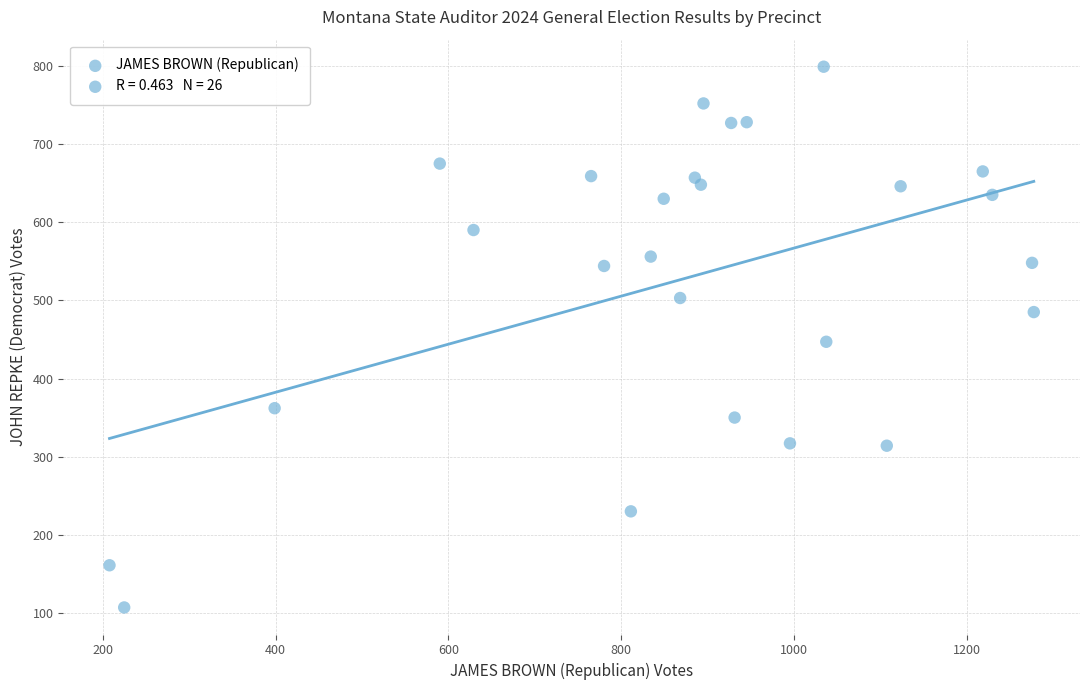

What is the range of Y values (max minus min)?

692